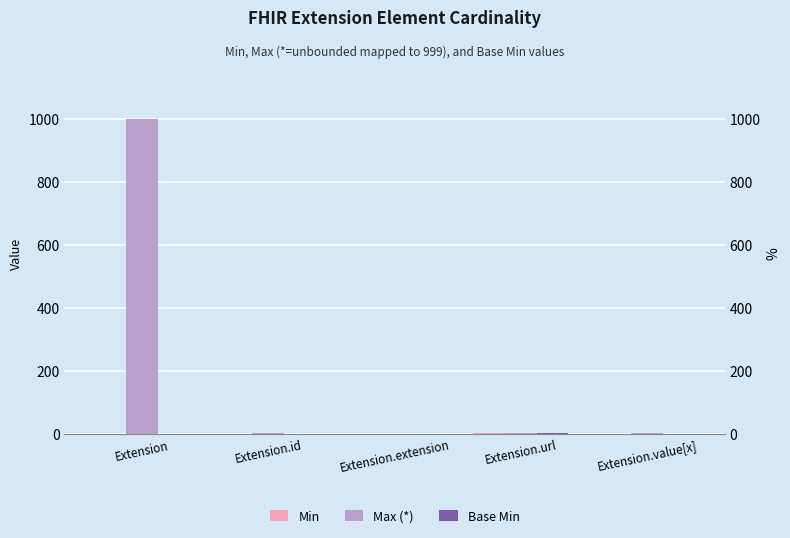

At which category is the sum across all series the highest?

Extension